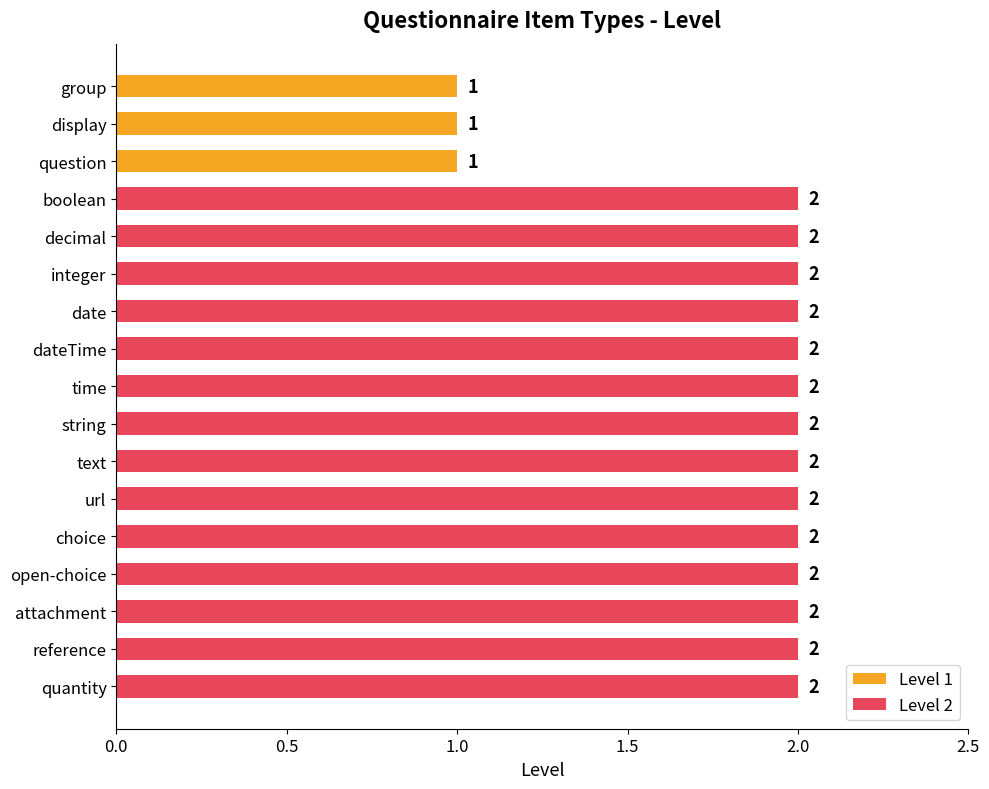

Reading top to bottom, what are all the values shown in this chart?

group=1	display=1	question=1	boolean=2	decimal=2	integer=2	date=2	dateTime=2	time=2	string=2	text=2	url=2	choice=2	open-choice=2	attachment=2	reference=2	quantity=2